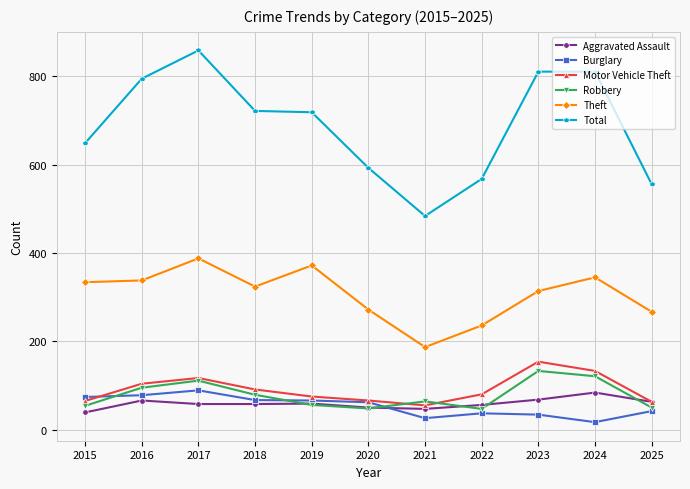

Which label corresponds to the smallest value in the chart?

2024